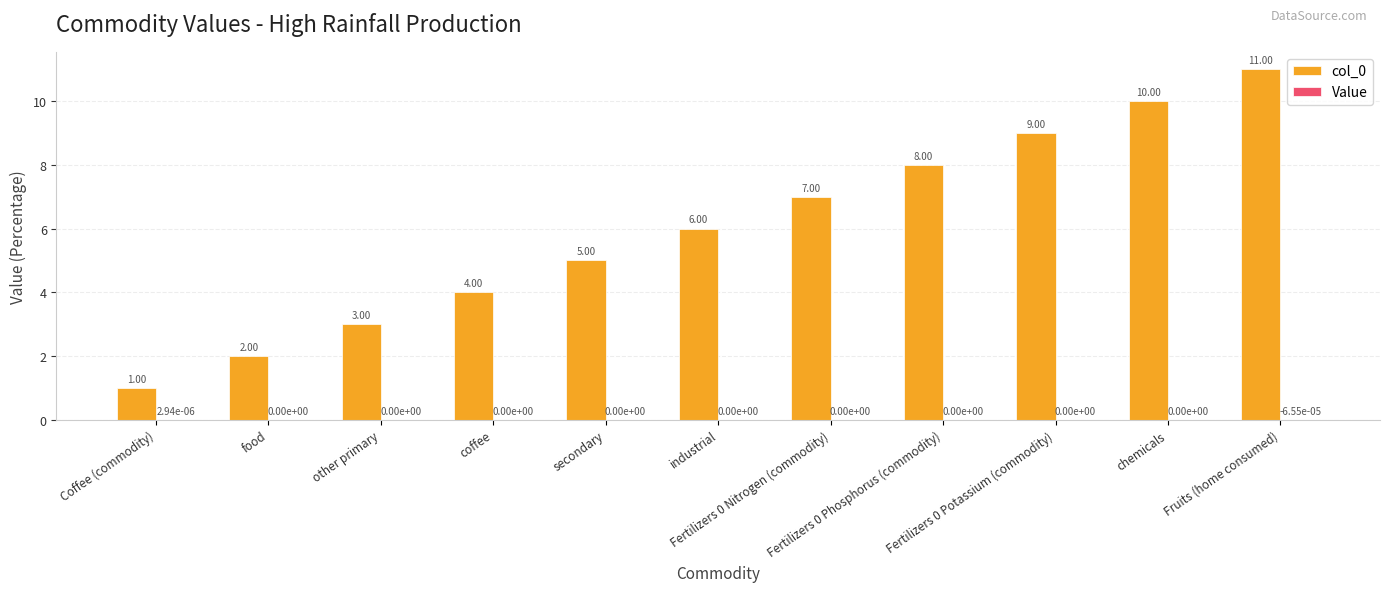

What is the sum of all col_0 values?

66.0